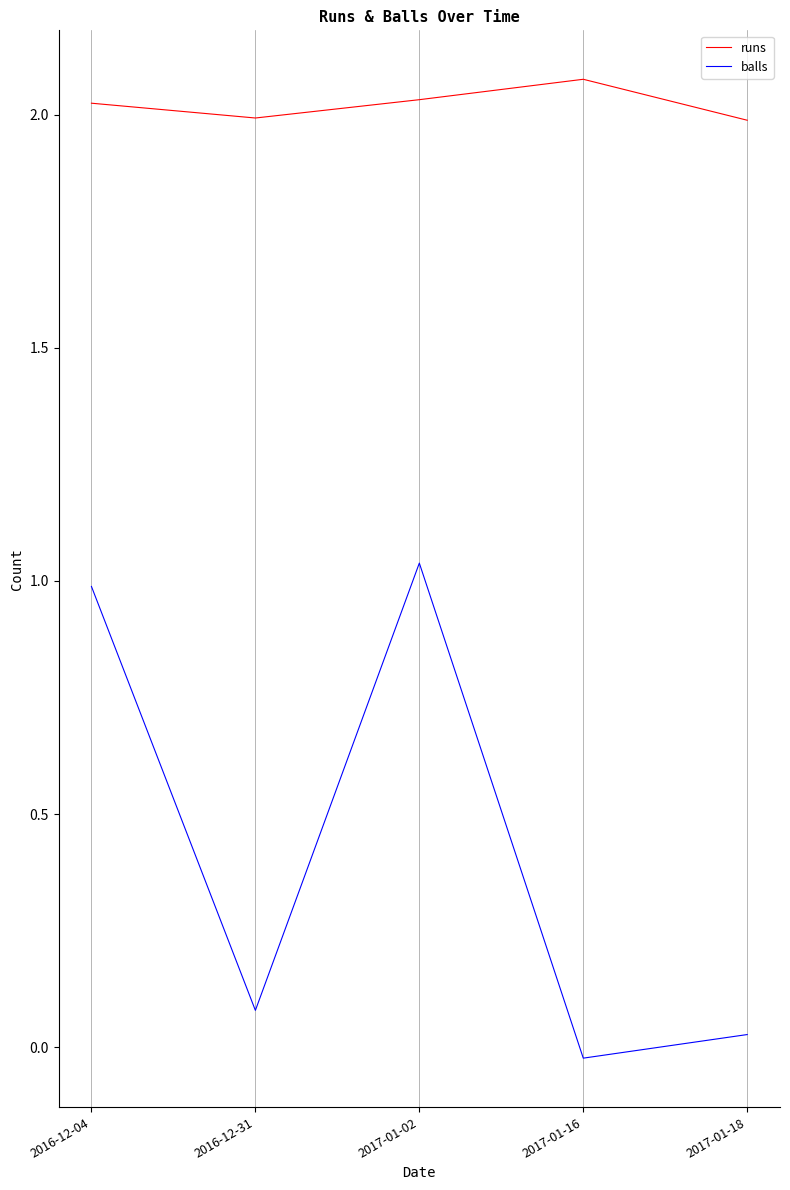

Rank the series by their average value, from lowest to highest.

balls, runs